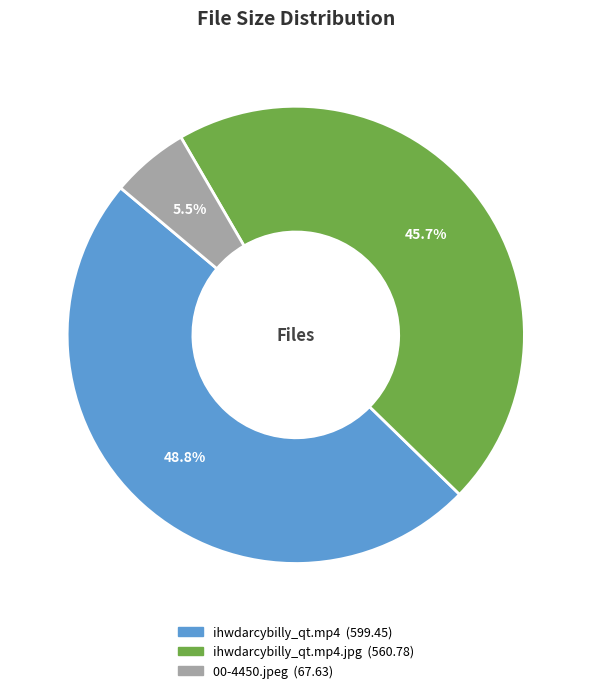

Is there any slice that represents more than half of the pie?

No